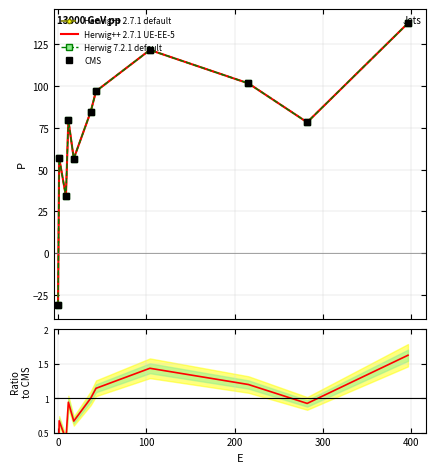

What are all the series names shown in the legend?

Herwig++ 2.7.1 default, Herwig++ 2.7.1 UE-EE-5, Herwig 7.2.1 default, CMS